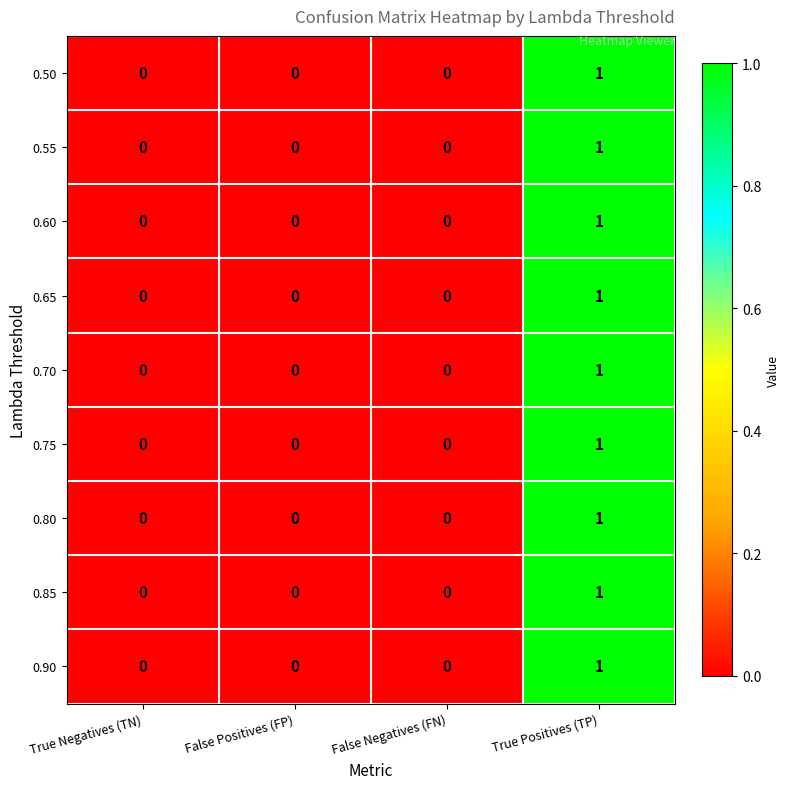

True or false: 0.55 has a value of 1 at True Positives (TP).

True